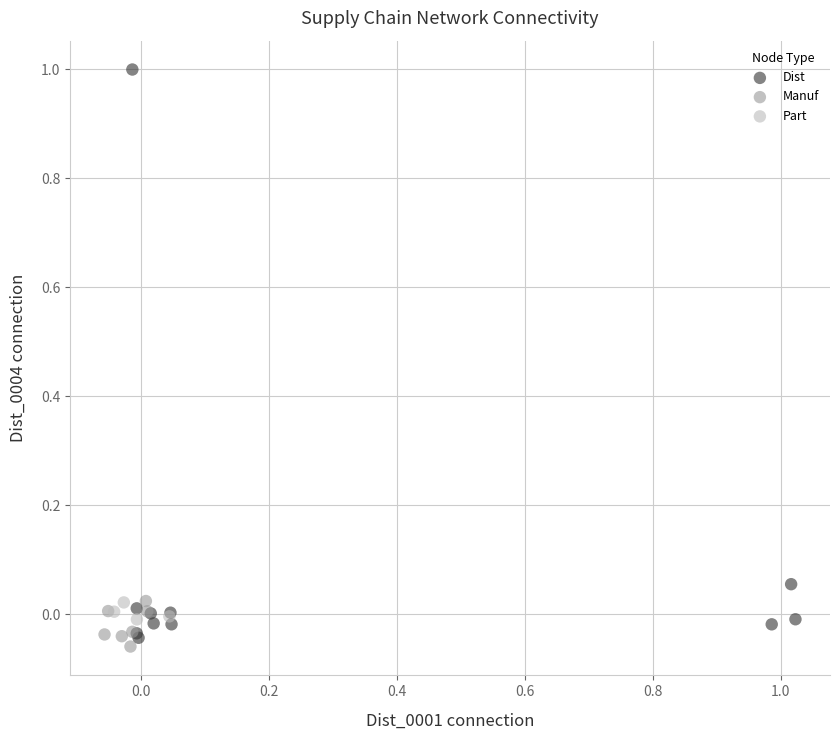

Which series contains the highest Y value?

Dist